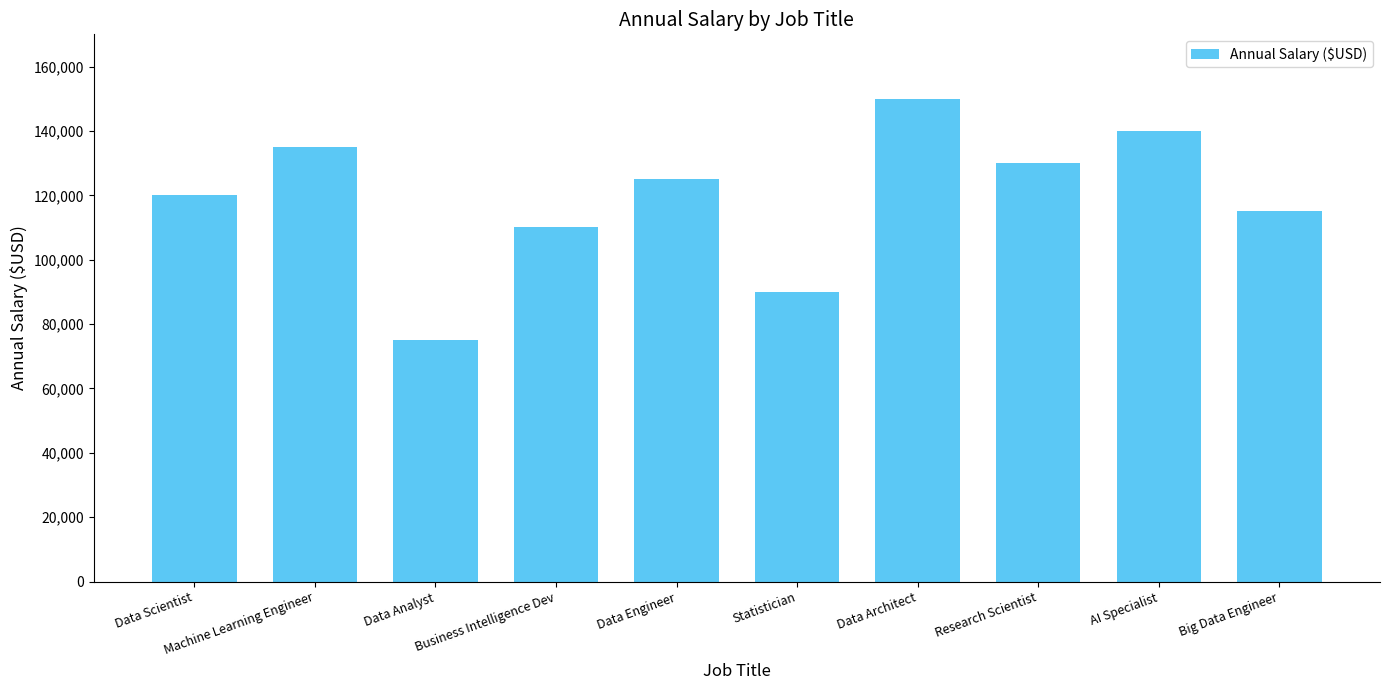

Reading left to right, extract all data points from this chart.

120000	135000	75000	110000	125000	90000	150000	130000	140000	115000